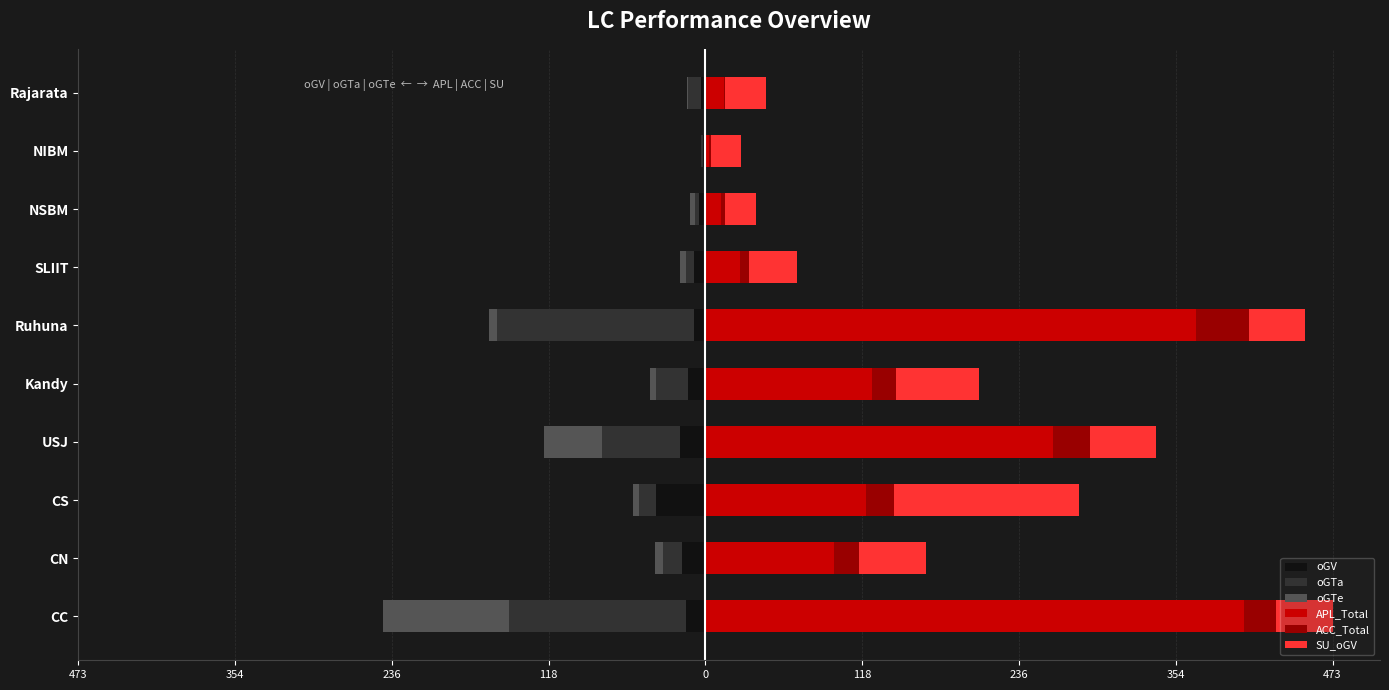

The ACC_Total series shows 19 at CN. True or false?

True